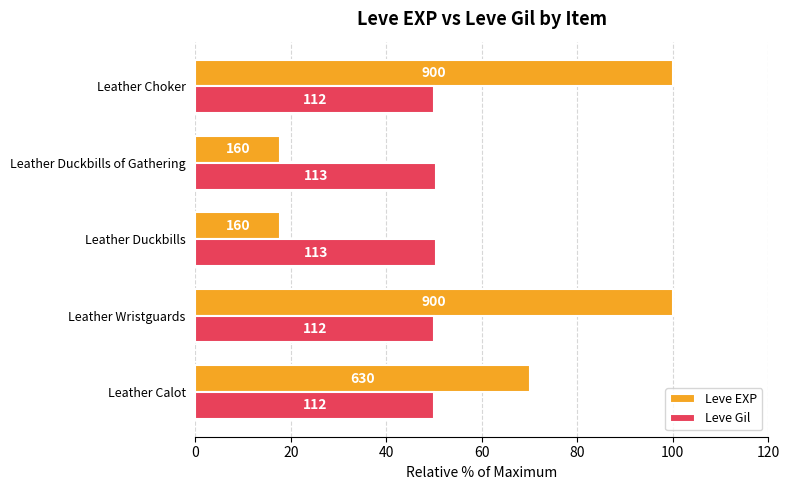

Reading right to left, what are all the values shown in this chart?

Leve EXP: 100.0	17.8	17.8	100.0	70.0
Leve Gil: 50.0	50.4	50.4	50.0	50.0